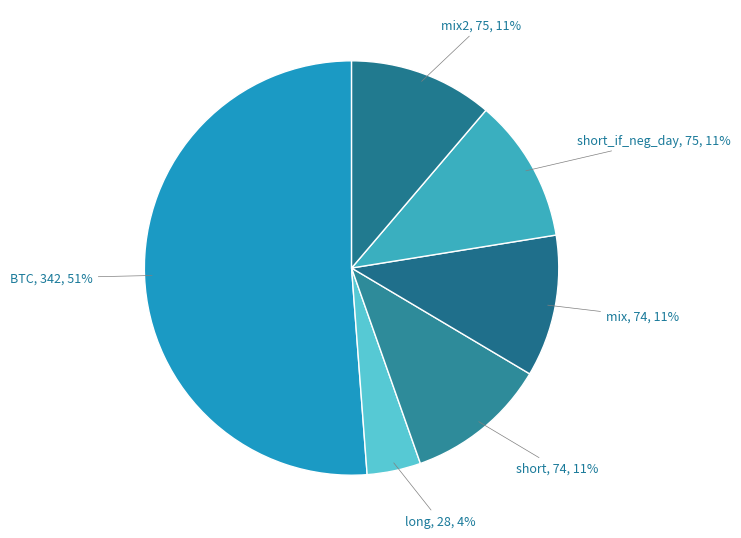

Count the number of slices in the pie.

6